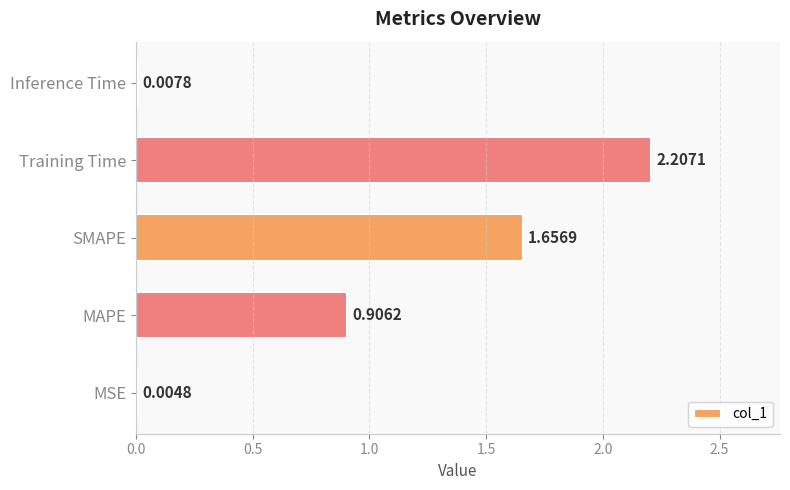

Does the chart contain stacked bars?

No